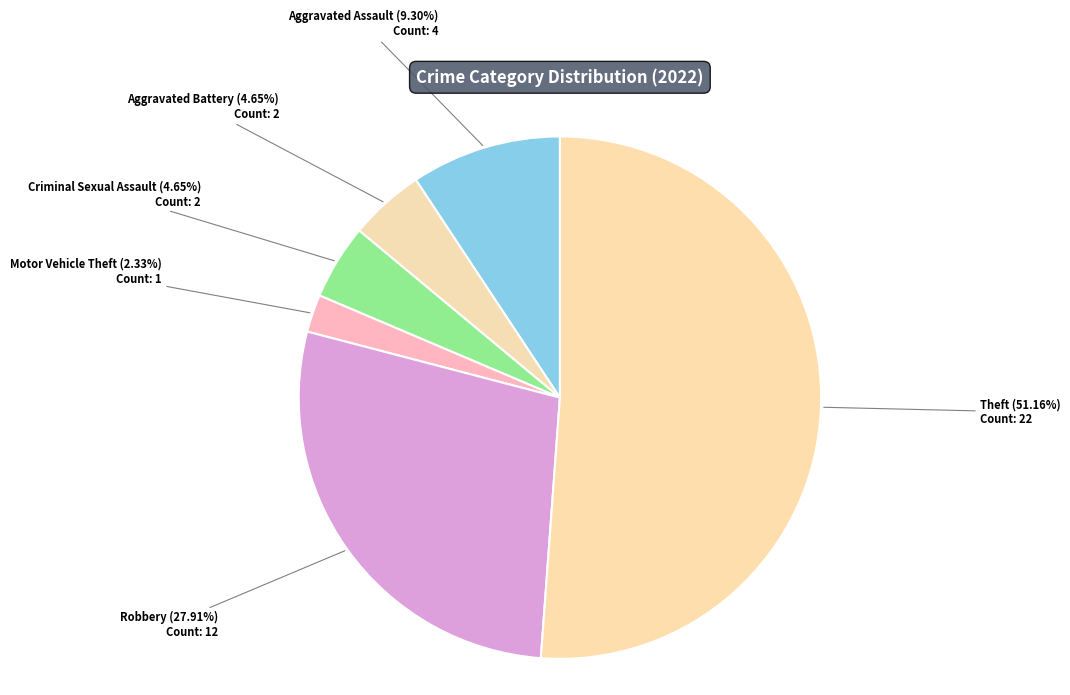

Count the number of slices in the pie.

6